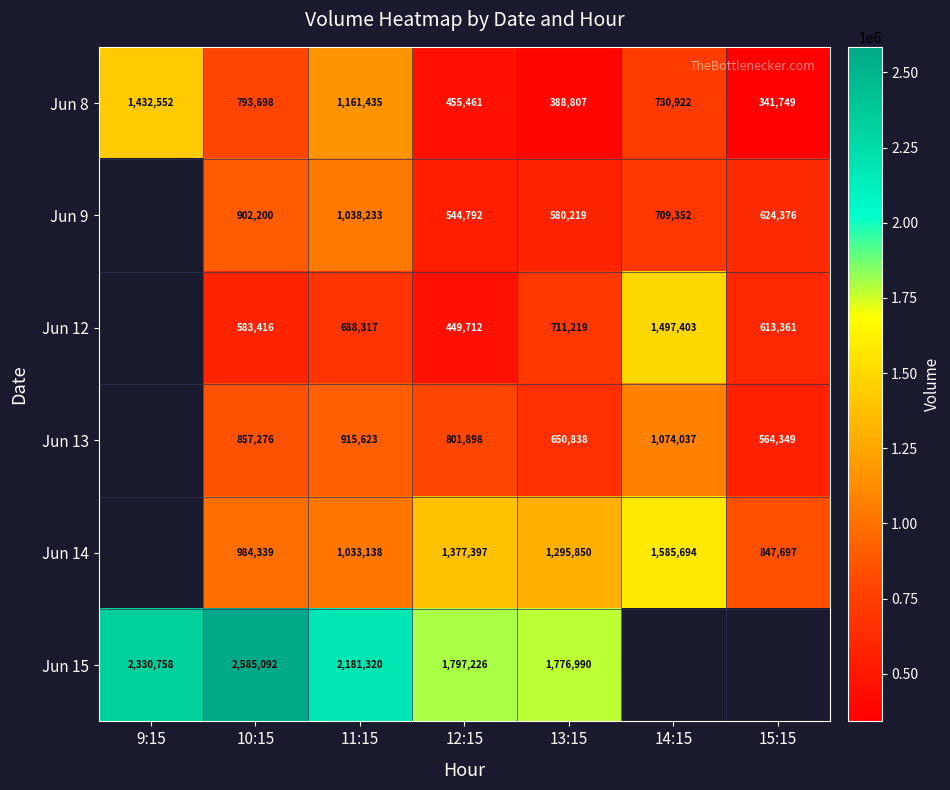

Between 11:15 and 10:15, which is larger?

11:15